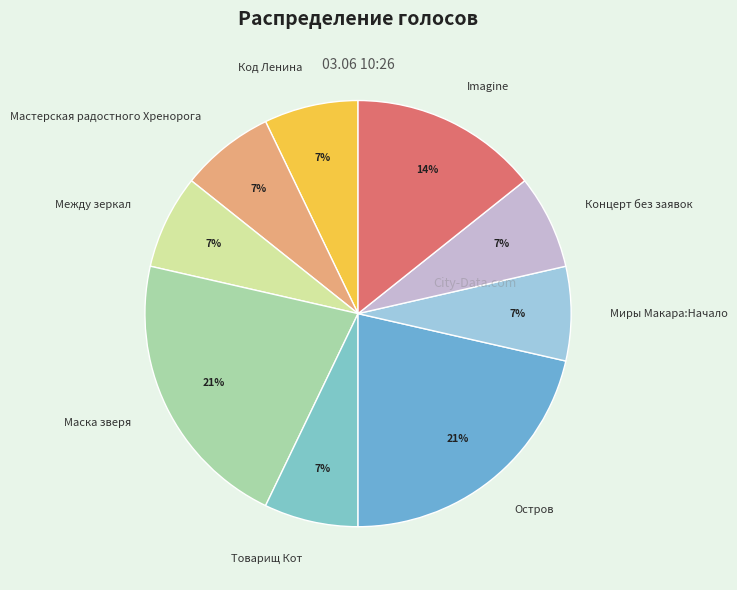

The Маска зверя slice represents 21% of the pie. True or false?

True